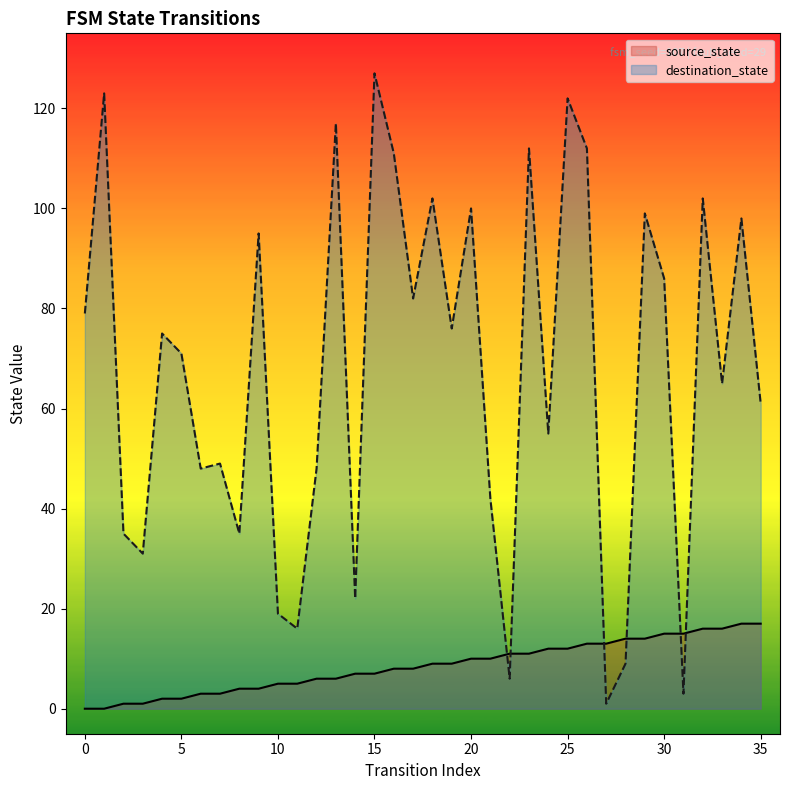

What is the total value across all series at 27?

14